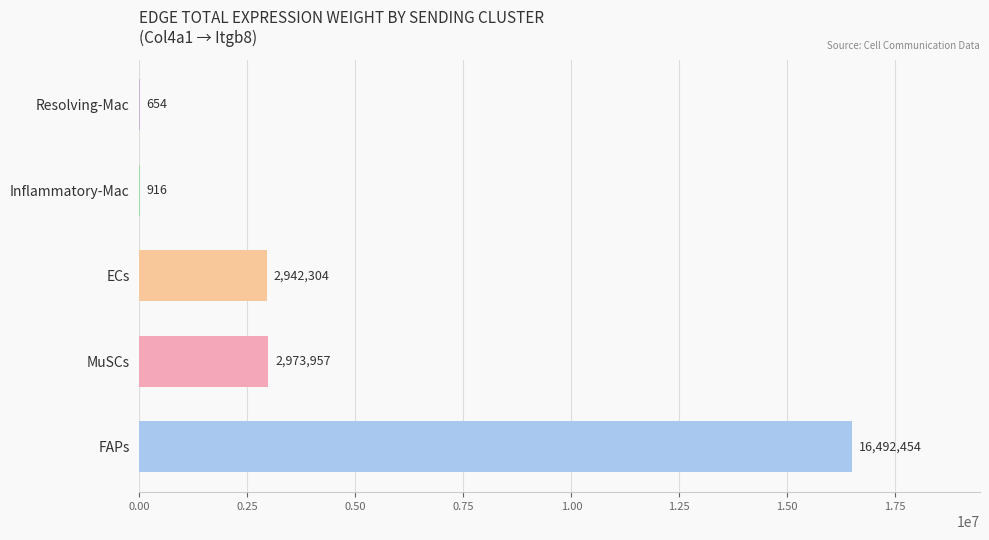

Between ECs and Inflammatory-Mac, which is larger?

ECs